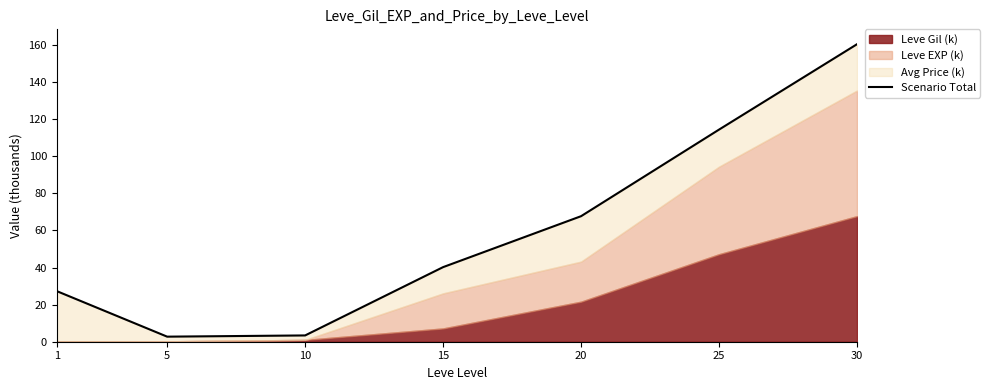

What is the change in value from 5 to 30?

+157.7